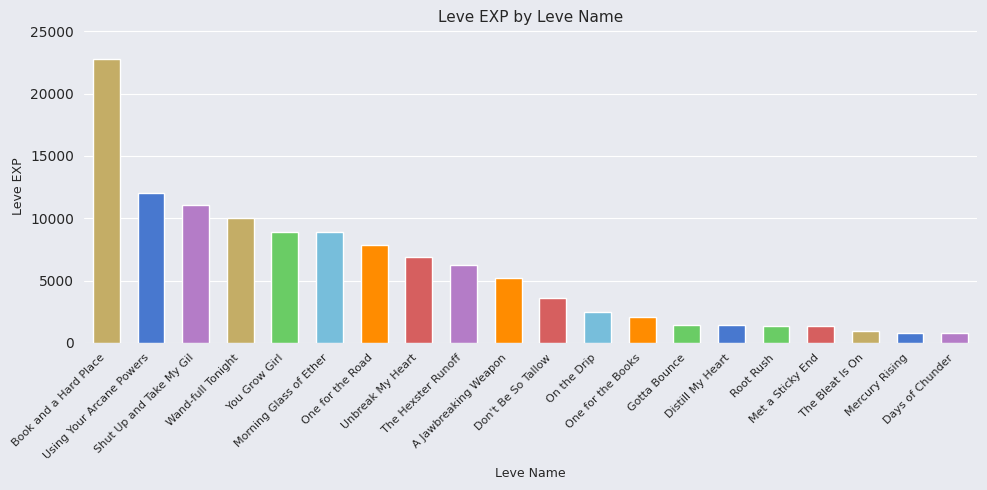

What is the value of the 11th bar from the left?

3600